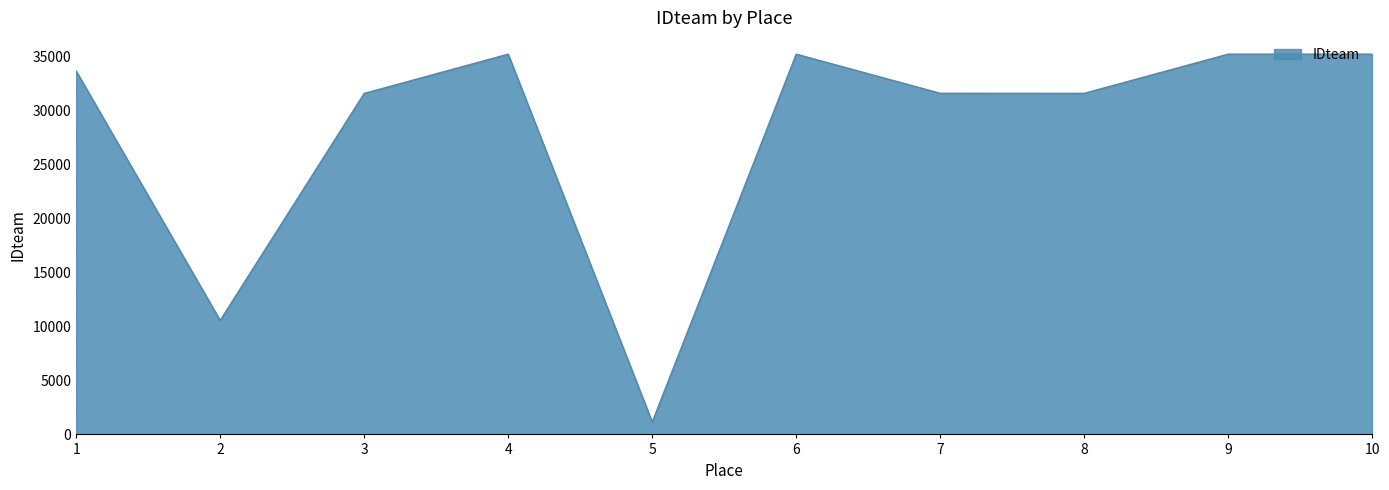

True or false: the data shows 53920 at 3.

False